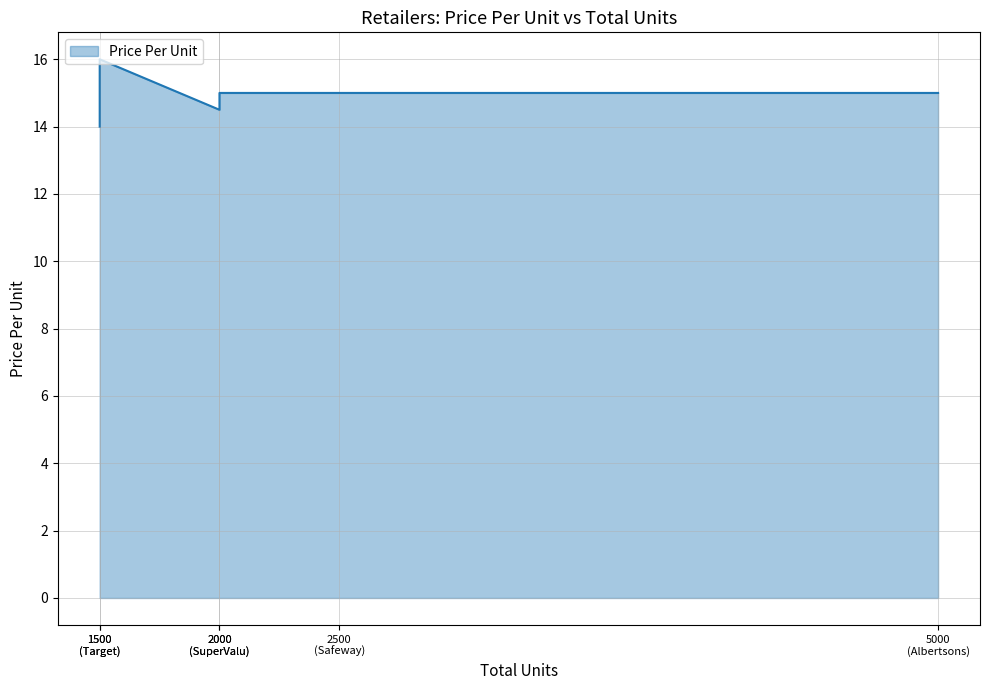

Does the chart have visible grid lines?

Yes